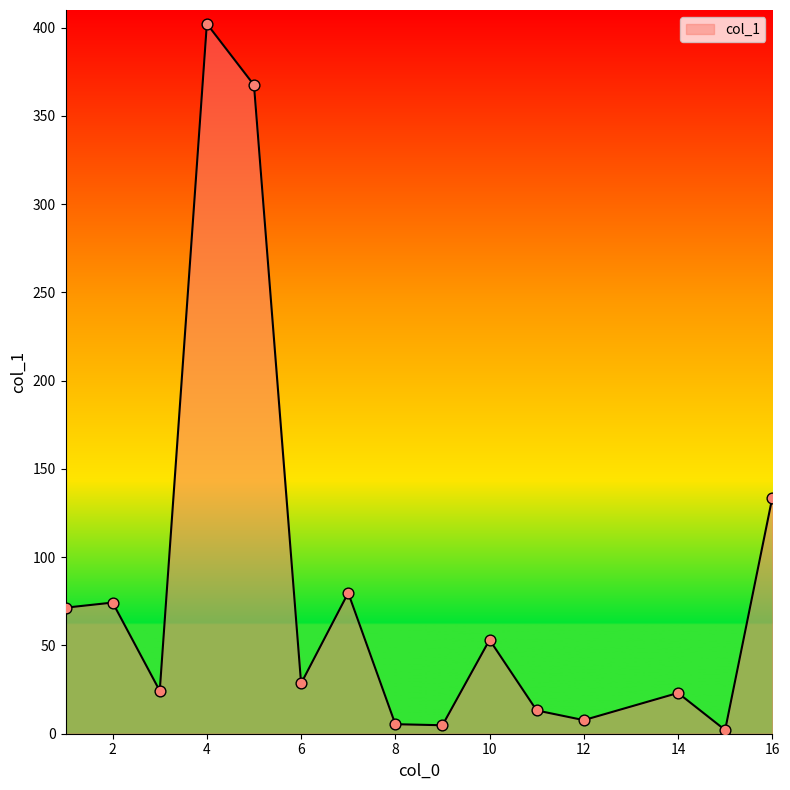

What is the difference between the maximum and minimum values?

400.1